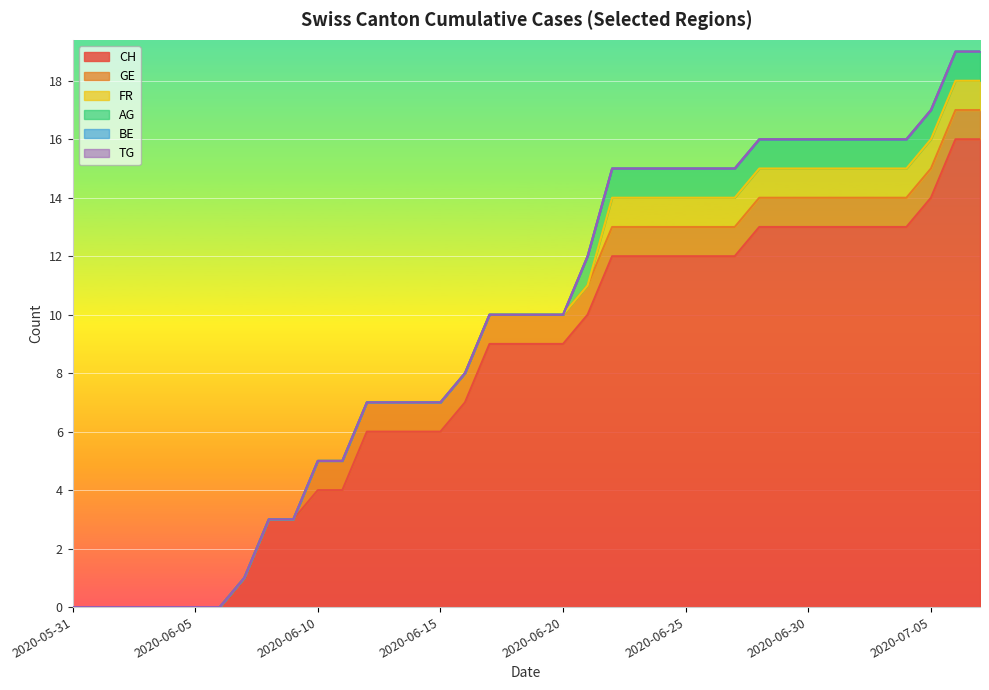

True or false: TG and AG intersect in this chart.

False